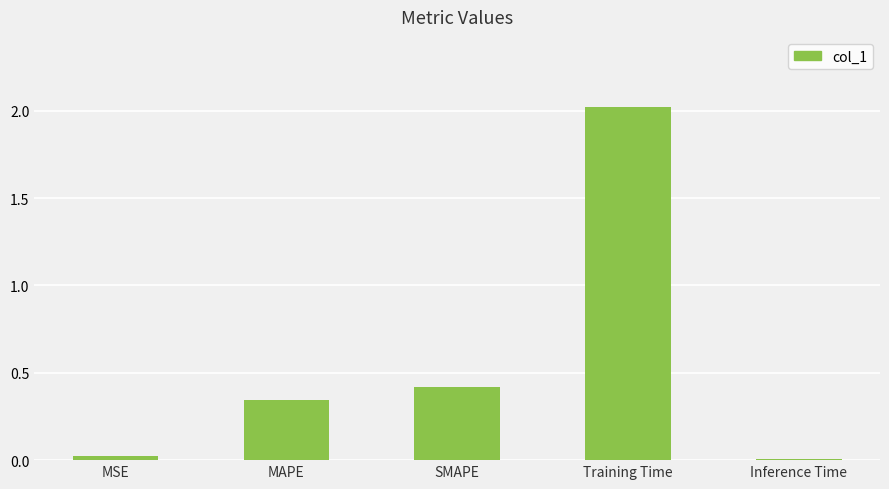

What is the difference between the maximum and minimum values?

2.0